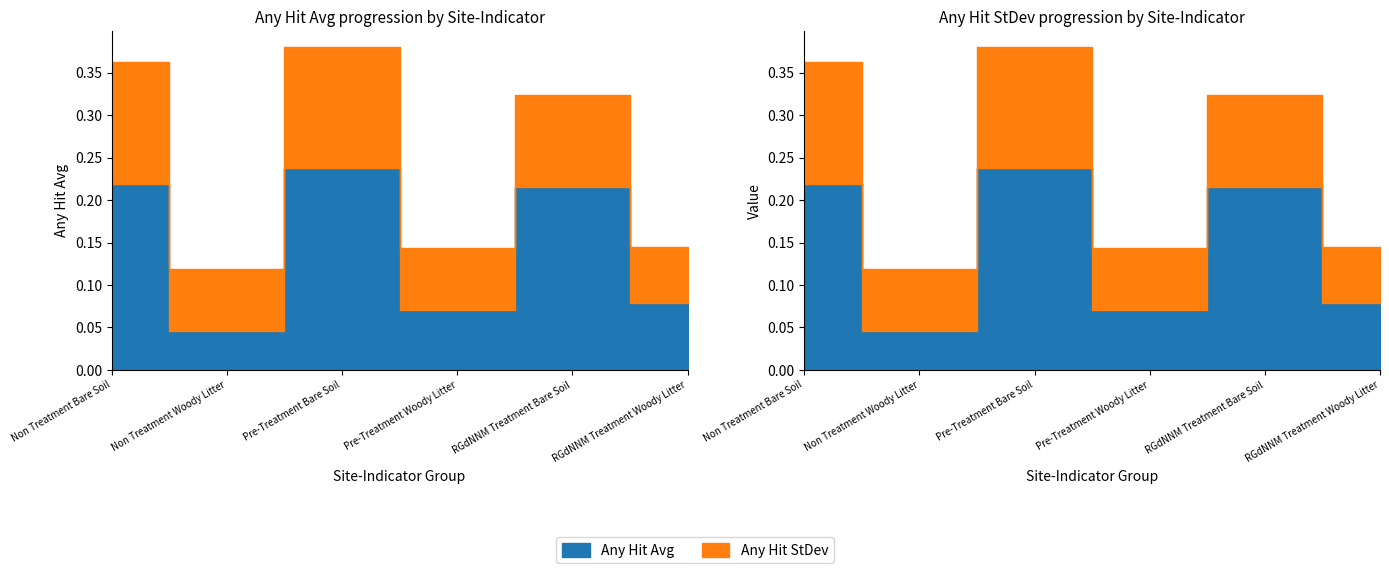

In Any Hit StDev, how many points are higher than both neighbors (excluding endpoints)?

2